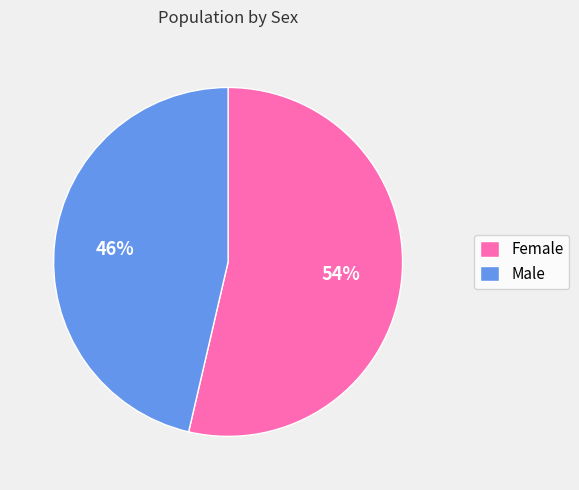

Which category has the biggest portion of the pie?

Female